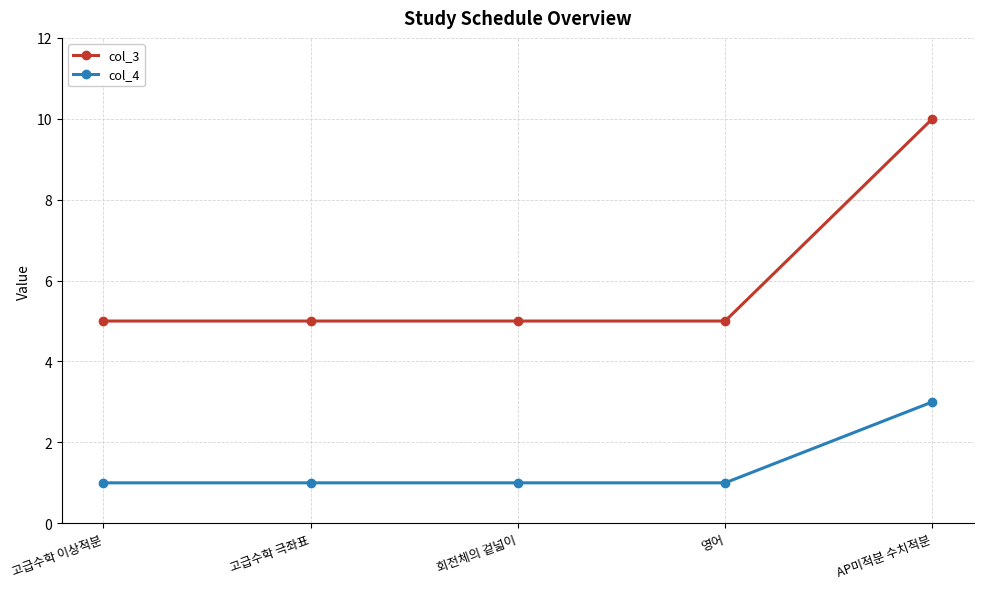

What is the difference between the maximum and minimum values in the col_4 series?

2